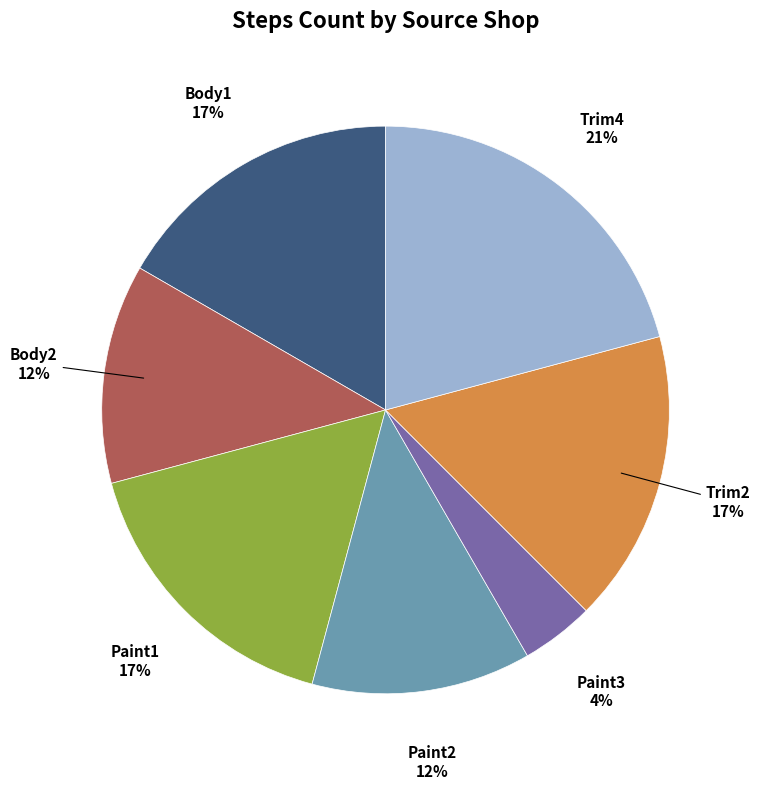

How many segments does this pie chart have?

7